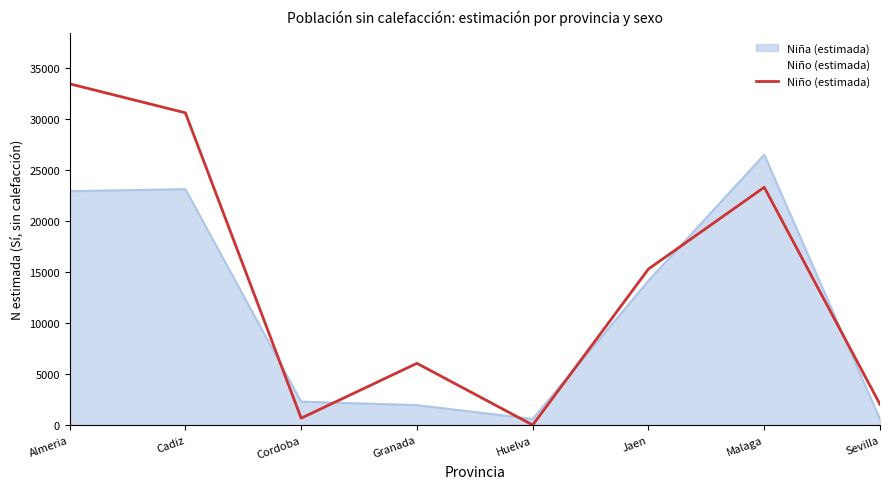

How many points are lower than both their immediate neighbors (excluding endpoints)?

2